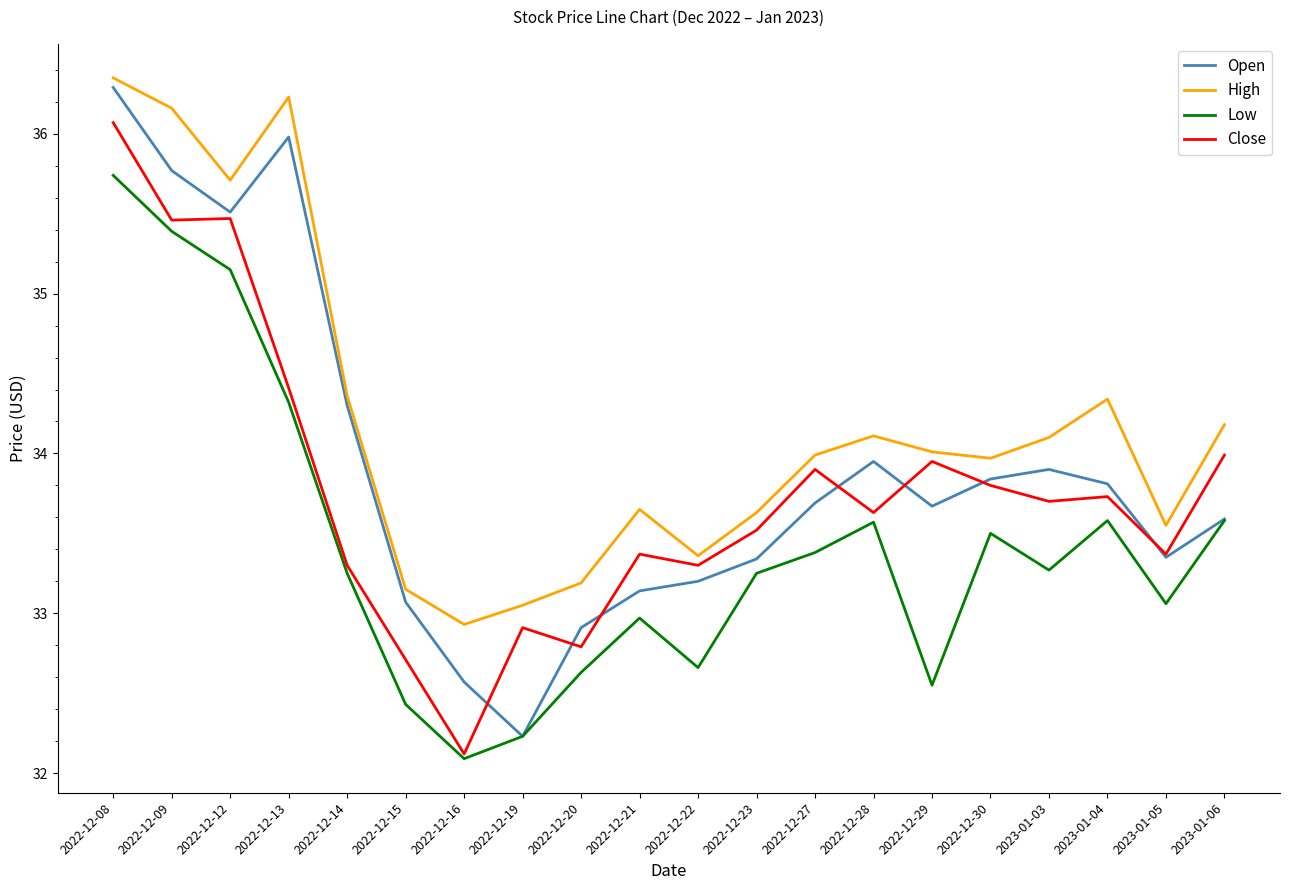

At which label is Open closest to 34?

2022-12-28